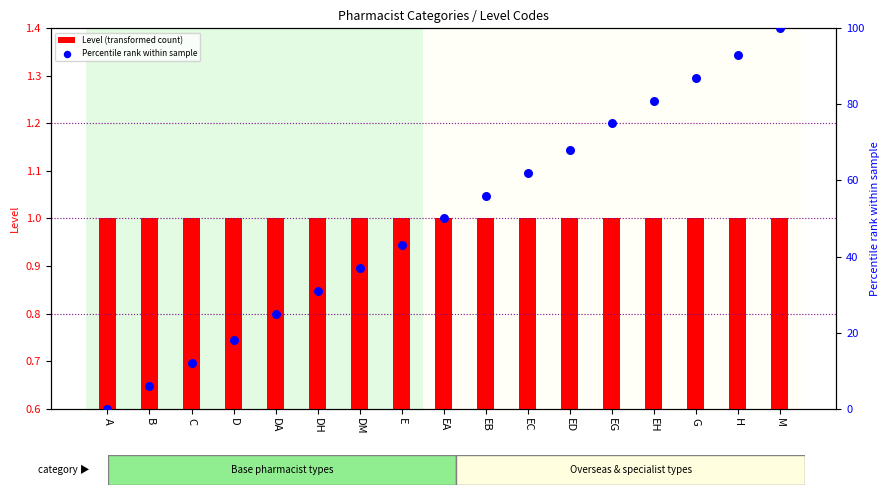

What are all the series names shown in the legend?

Level (transformed count), Percentile rank within sample